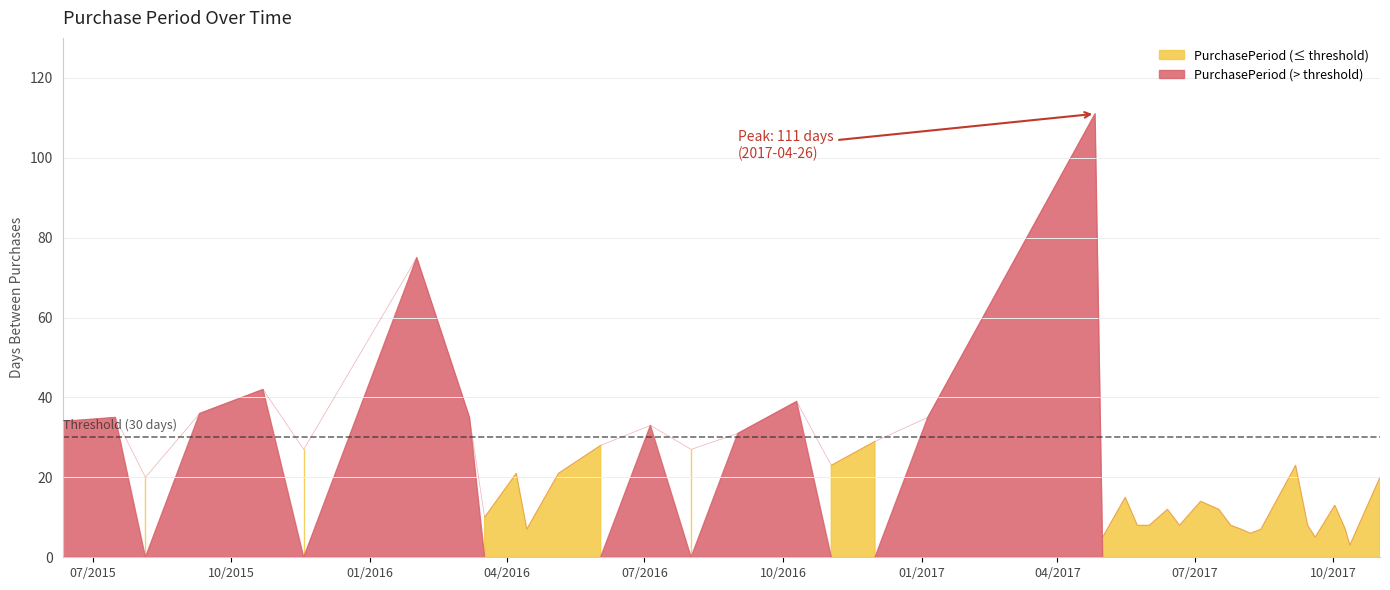

Is it true that the value at 2015-07-16 is 35?

True